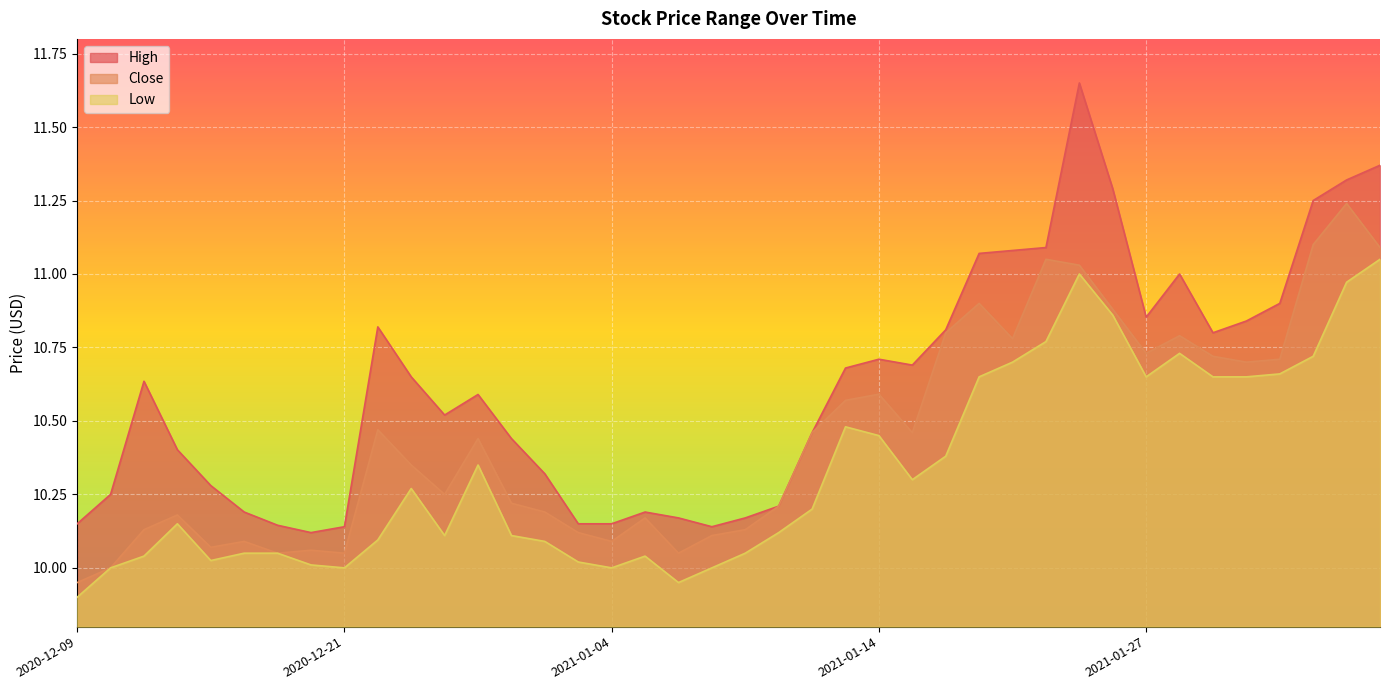

Between 2020-12-09 and 2021-01-15, which is larger?

2021-01-15